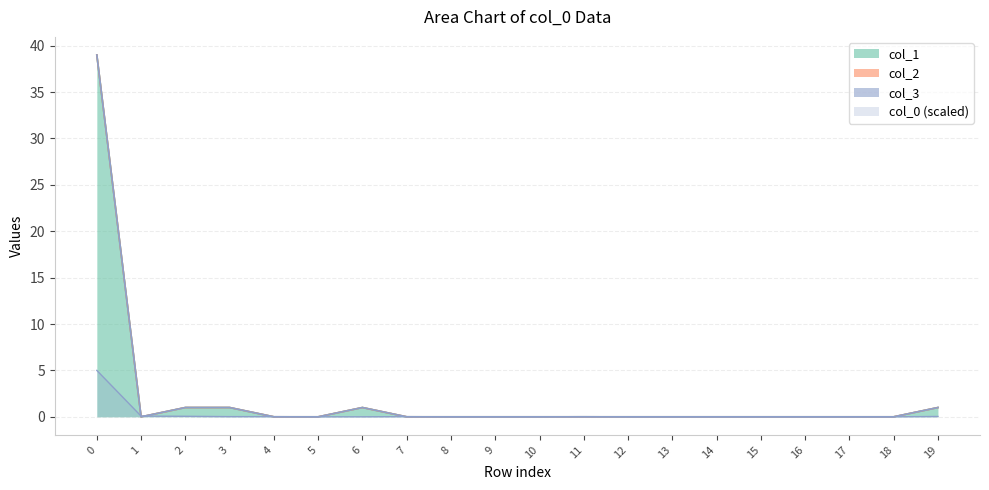

Which series has the widest spread of values?

col_1